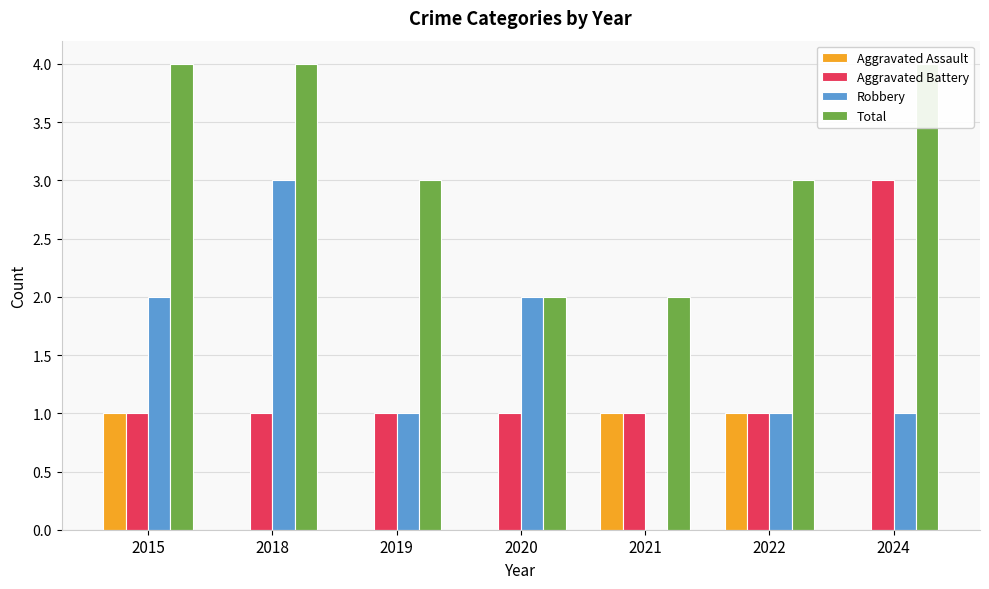

List the labels in order of Robbery value, smallest first.

2021, 2019, 2022, 2024, 2015, 2020, 2018